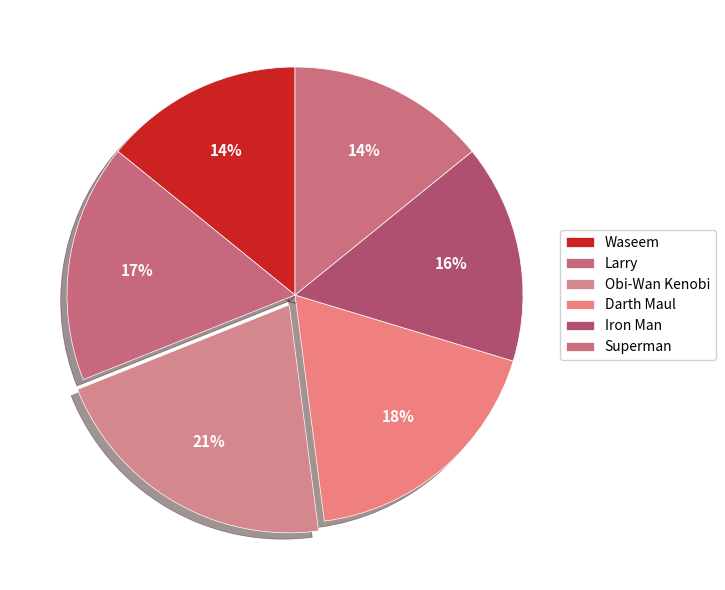

Combined, do Obi-Wan Kenobi and Larry account for over 50%?

No